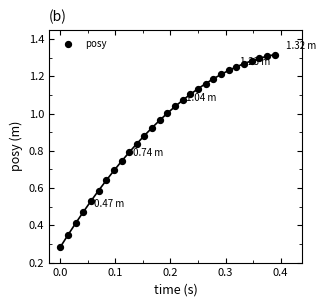

What is the range of X values (max minus min)?

0.4